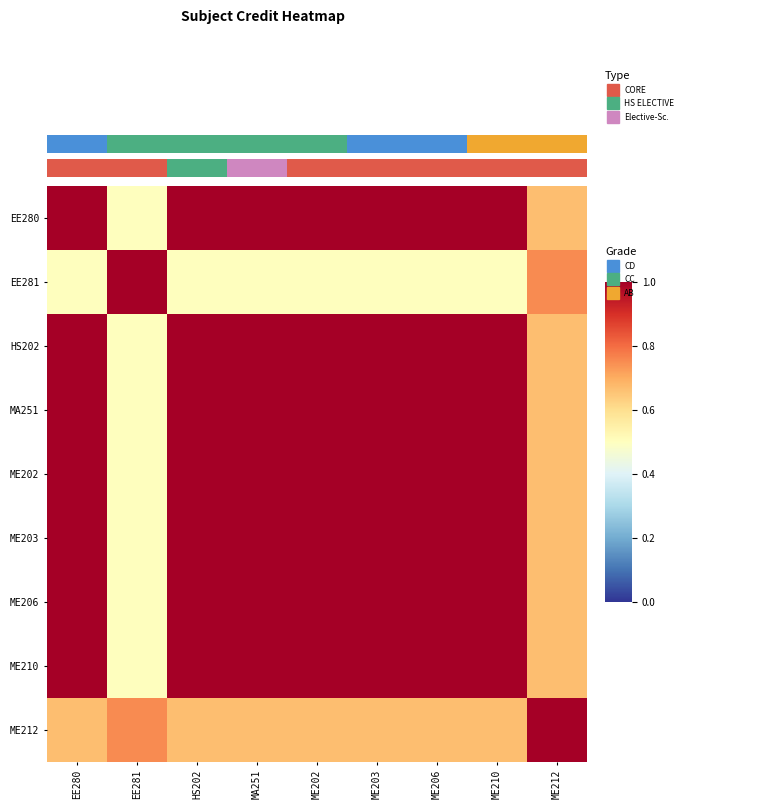

At which category is the sum across all series the highest?

EE280